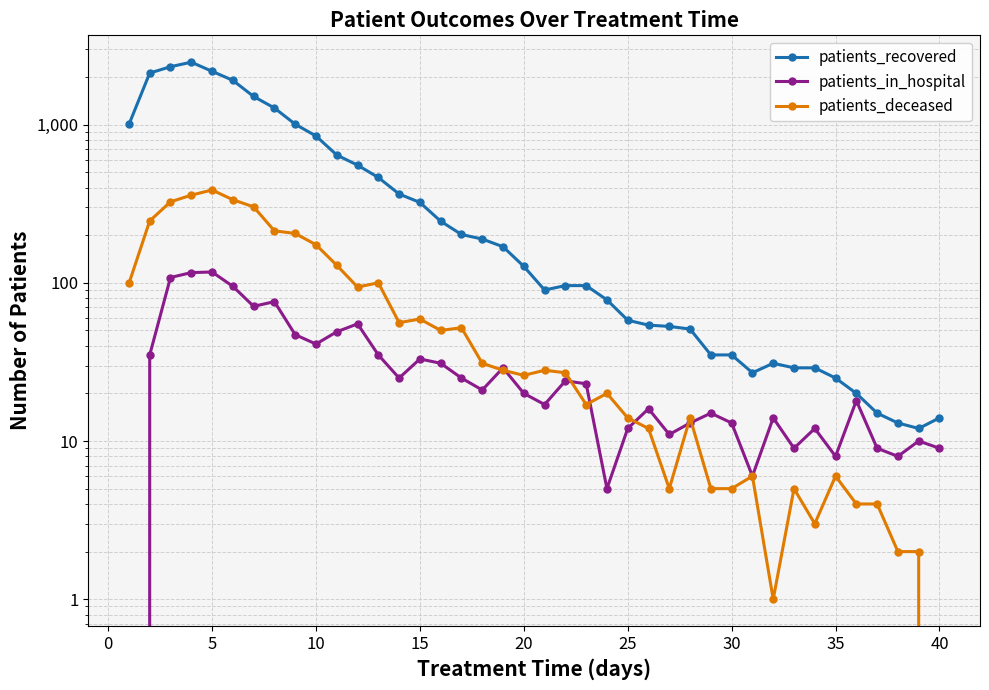

True or false: patients_deceased and patients_recovered cross at least once.

False